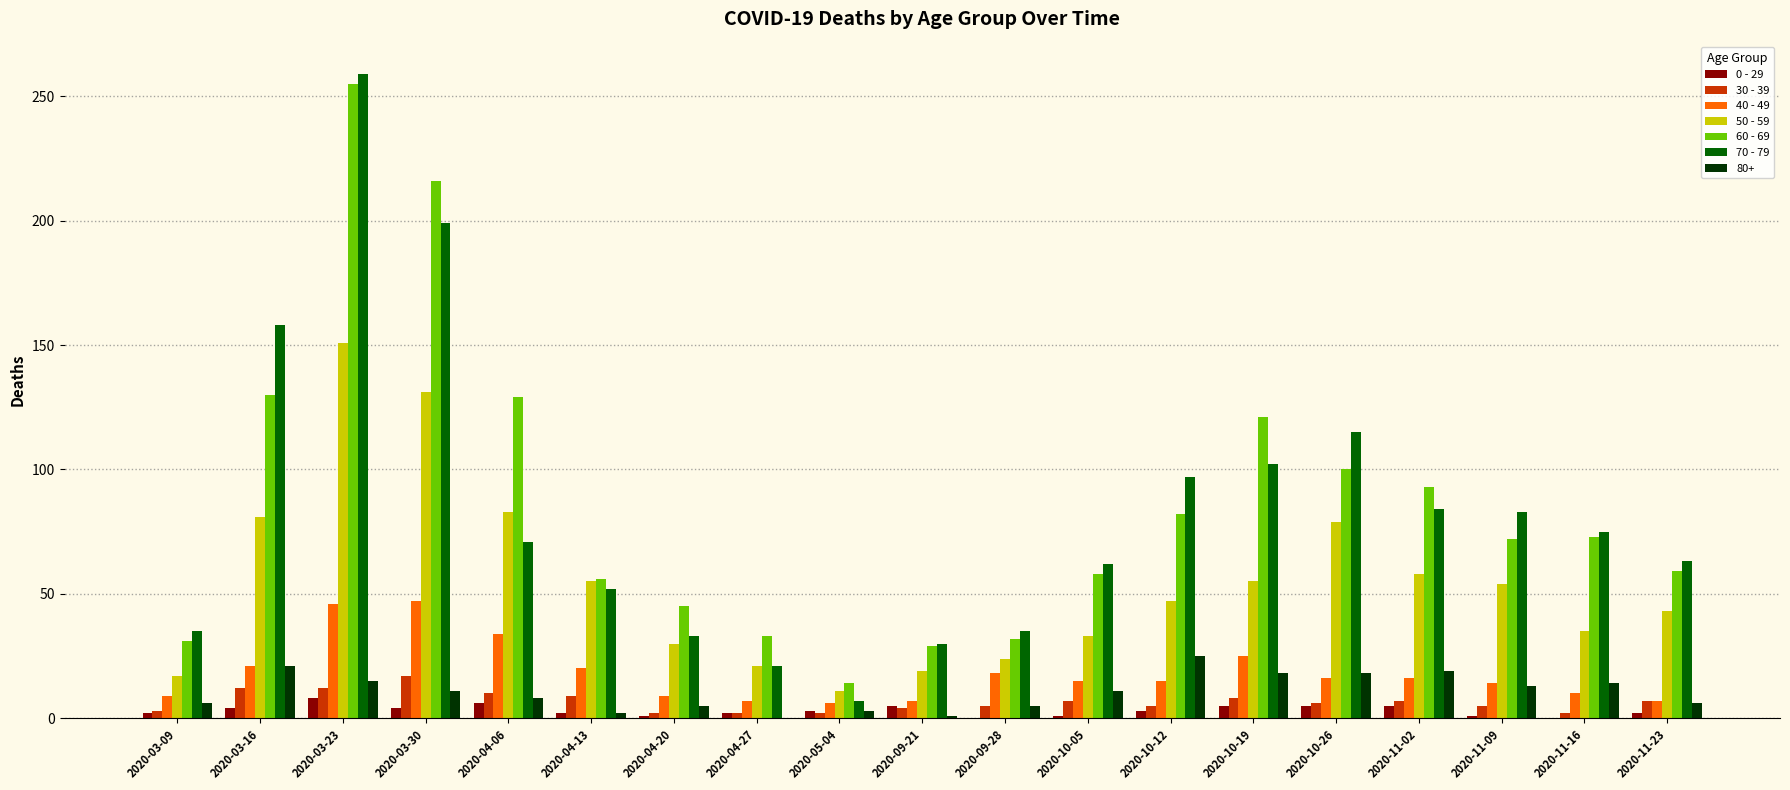

How many series are shown in this chart?

7